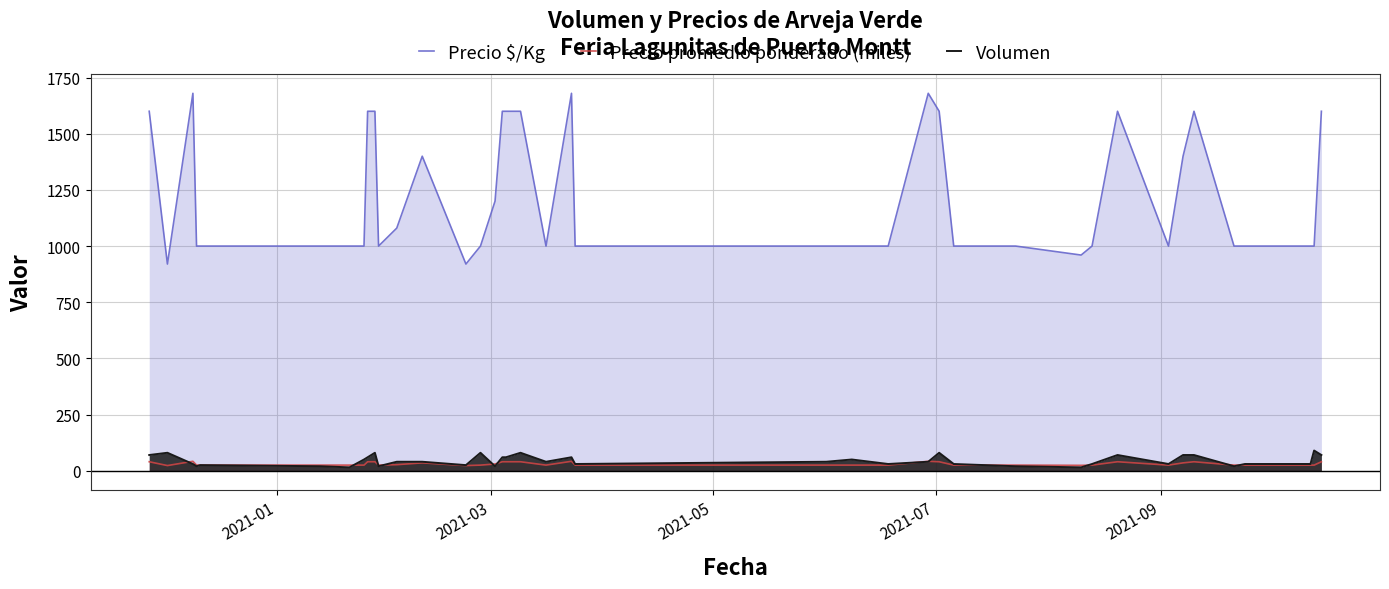

What is the minimum value shown in the chart?

15